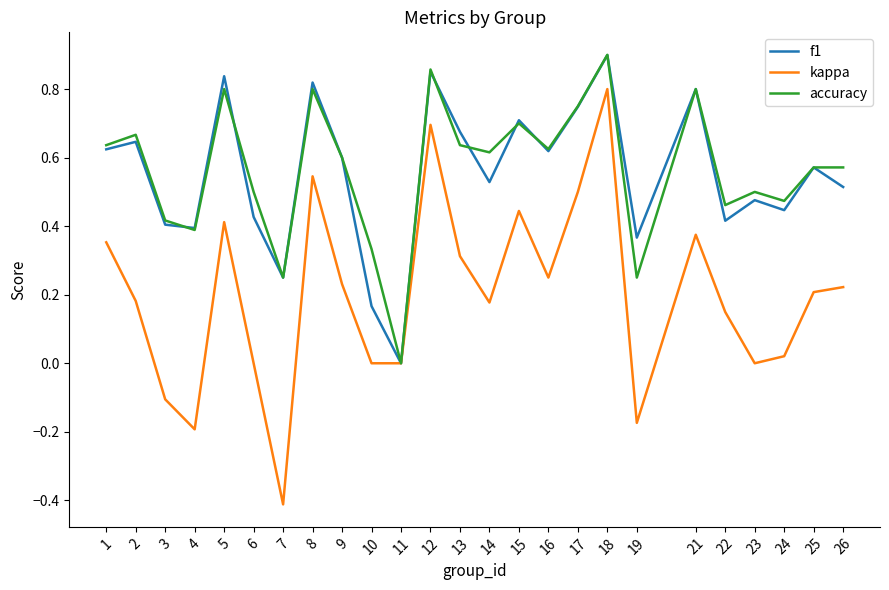

True or false: accuracy has more than 2 interior local peaks.

True